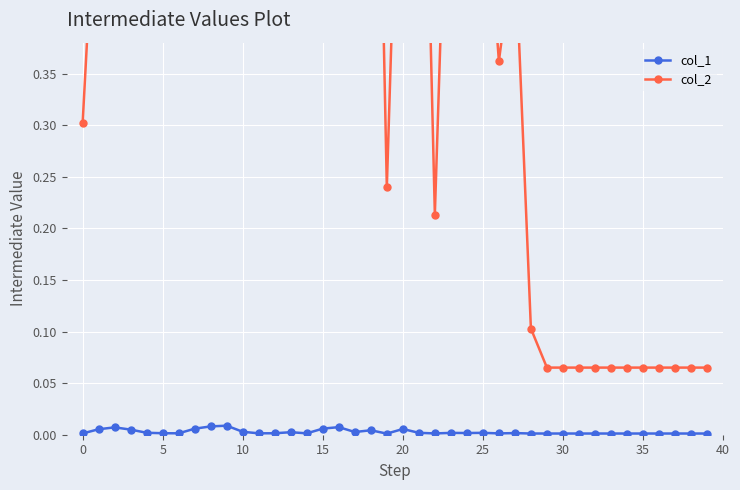

True or false: col_1 has more than 1 points higher than both neighbors.

True